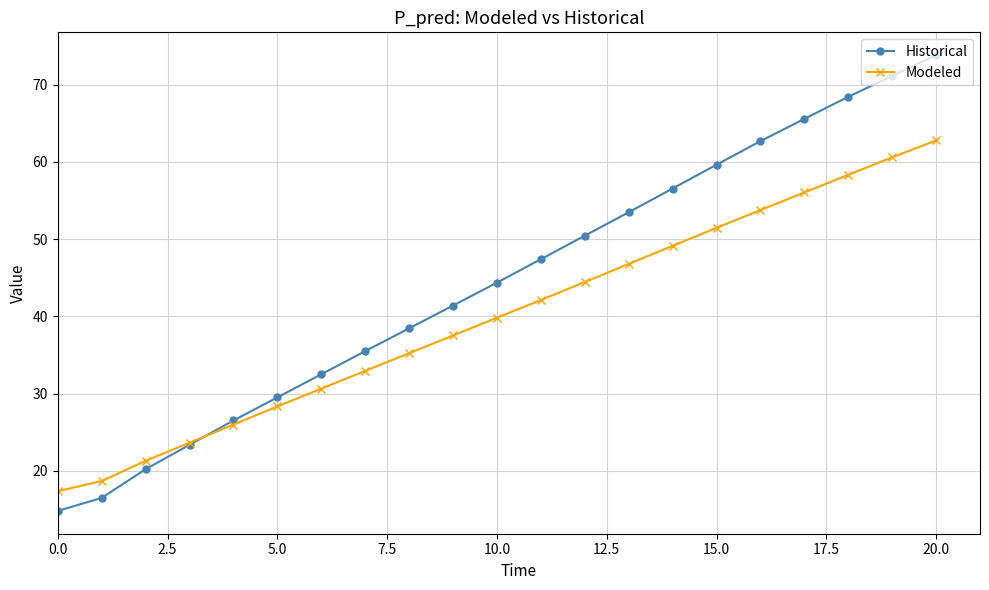

True or false: Historical has more than 1 interior local peaks.

False